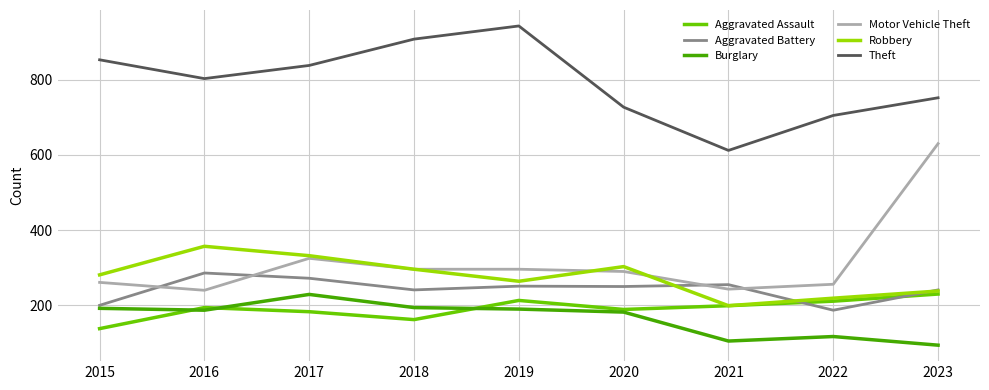

True or false: Aggravated Battery and Burglary cross at least once.

False